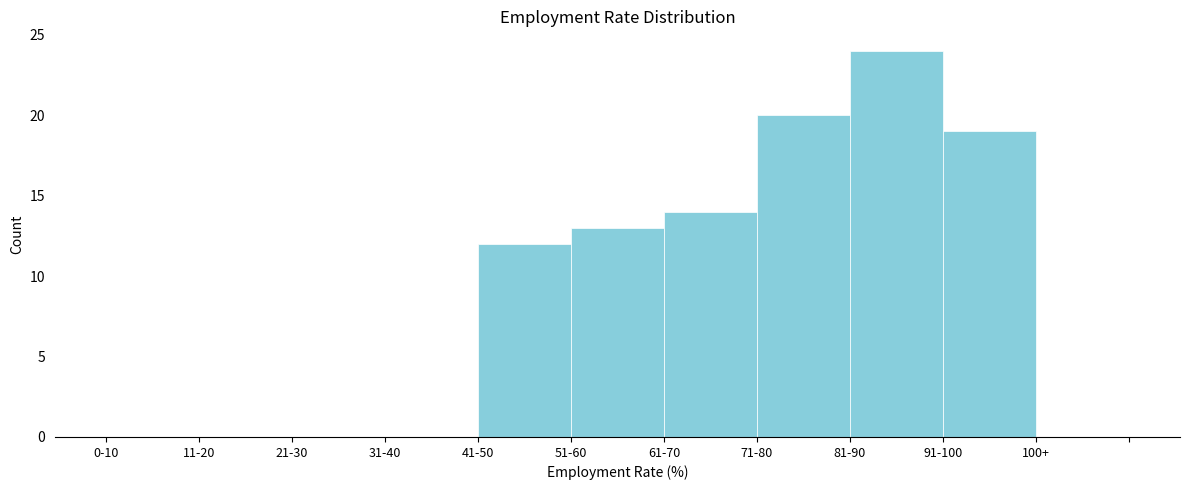

Reading right to left, what are all the values shown in this chart?

100+=0	91-100=19	81-90=24	71-80=20	61-70=14	51-60=13	41-50=12	31-40=0	21-30=0	11-20=0	0-10=0